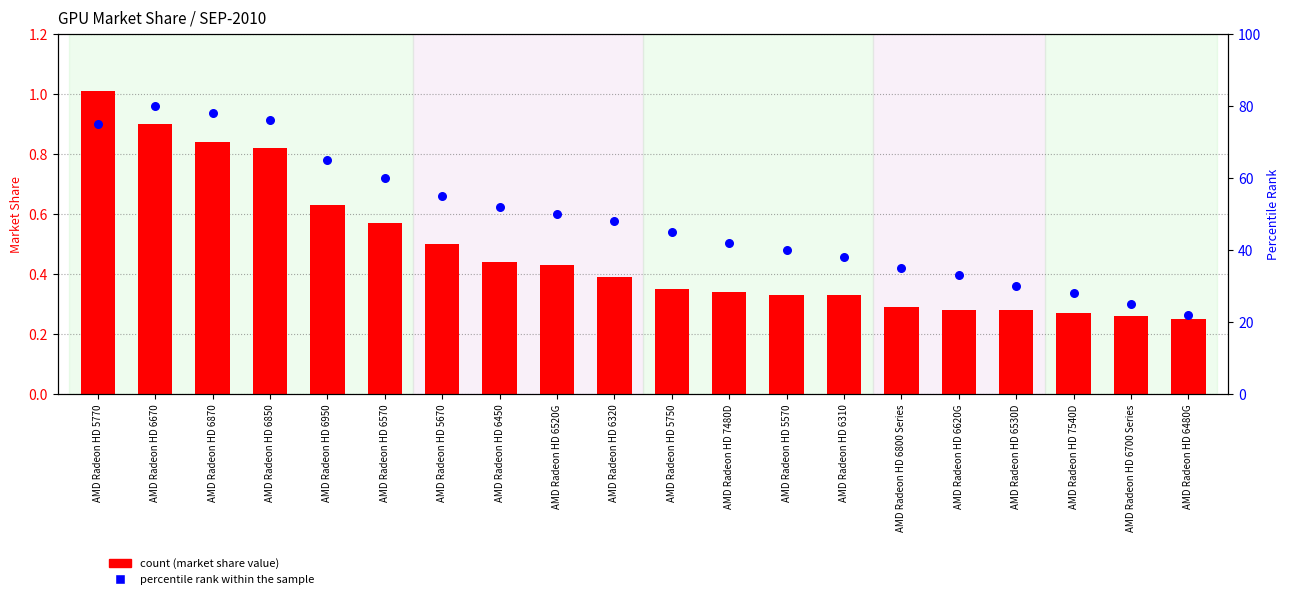

Which series contains the lowest Y value?

value (market share %)